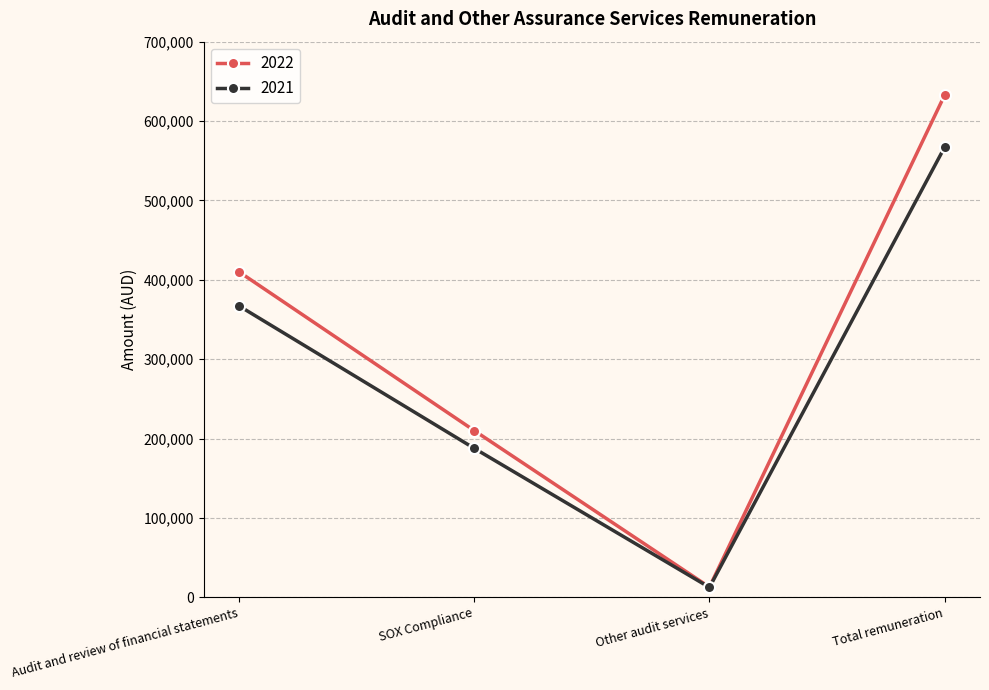

Reading right to left, transcribe all the data shown in this chart.

2022: Total remuneration=632750	Other audit services=12750	SOX Compliance=210000	Audit and review of financial statements=410000
2021: Total remuneration=567120	Other audit services=12426	SOX Compliance=187626	Audit and review of financial statements=367068